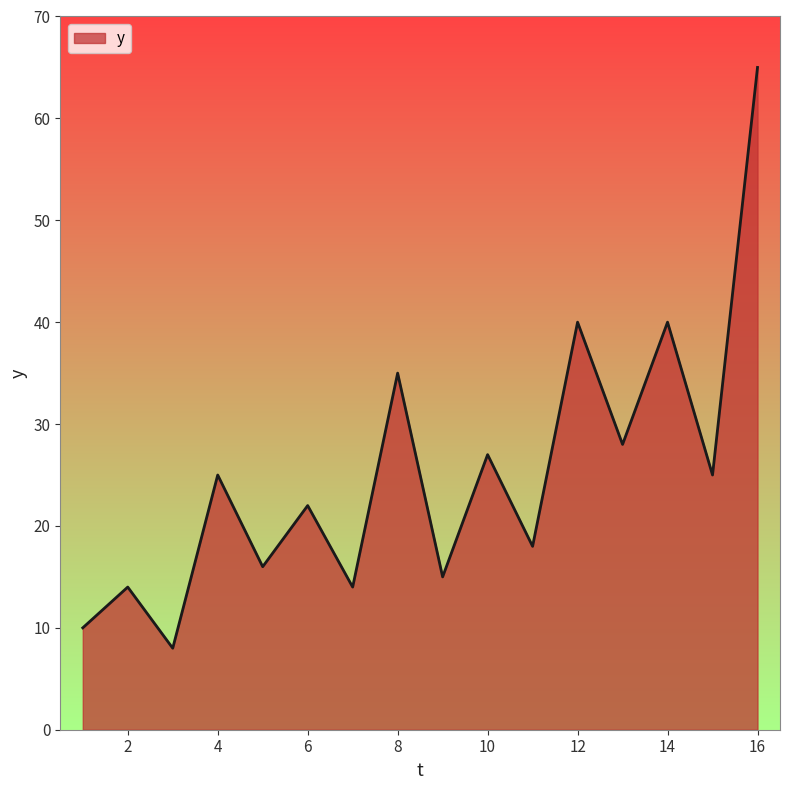

What is the maximum value shown in the chart?

65